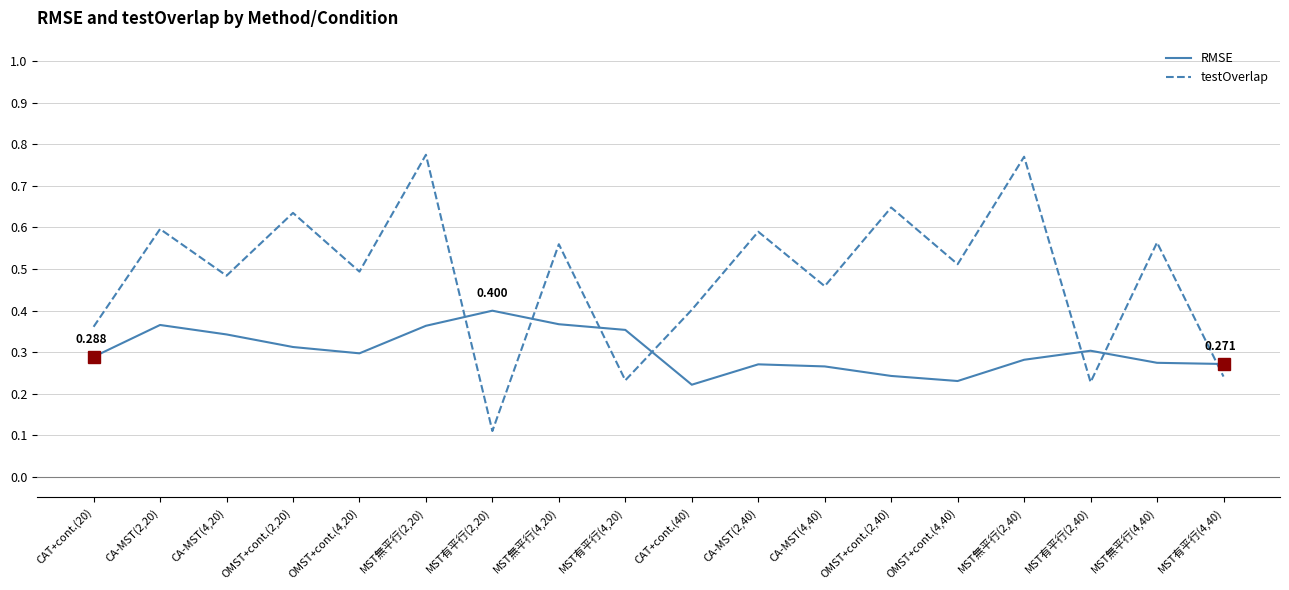

Which series has the largest range (max minus min)?

testOverlap